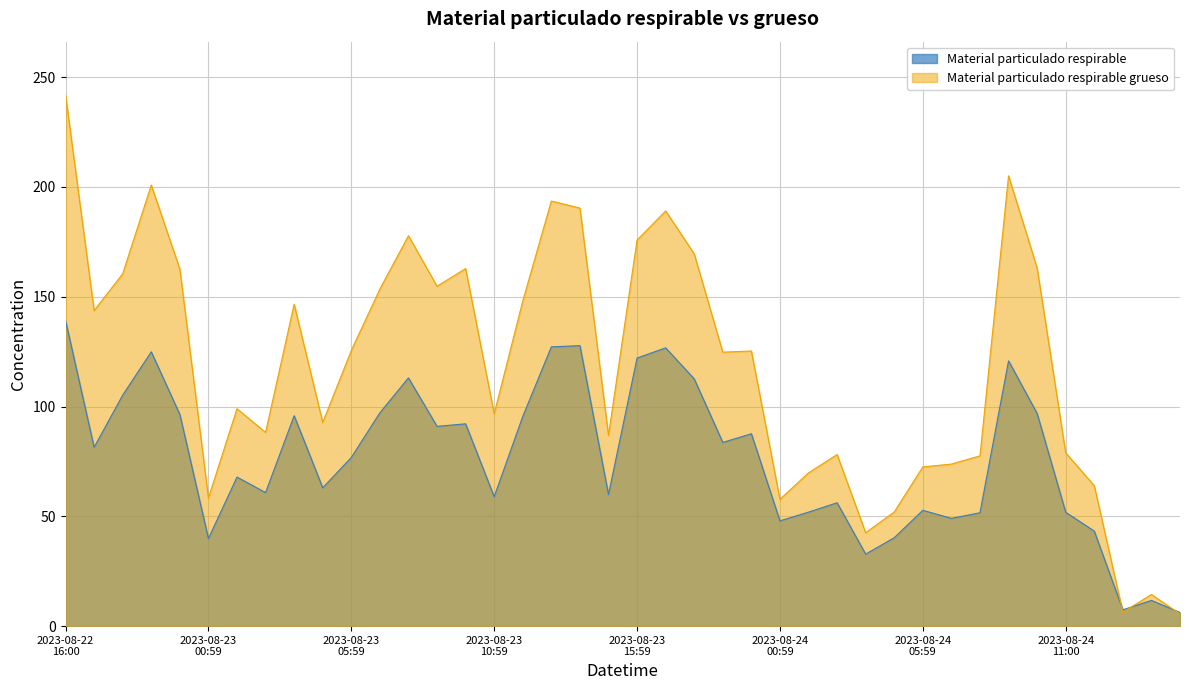

How many lines are shown in the chart?

2